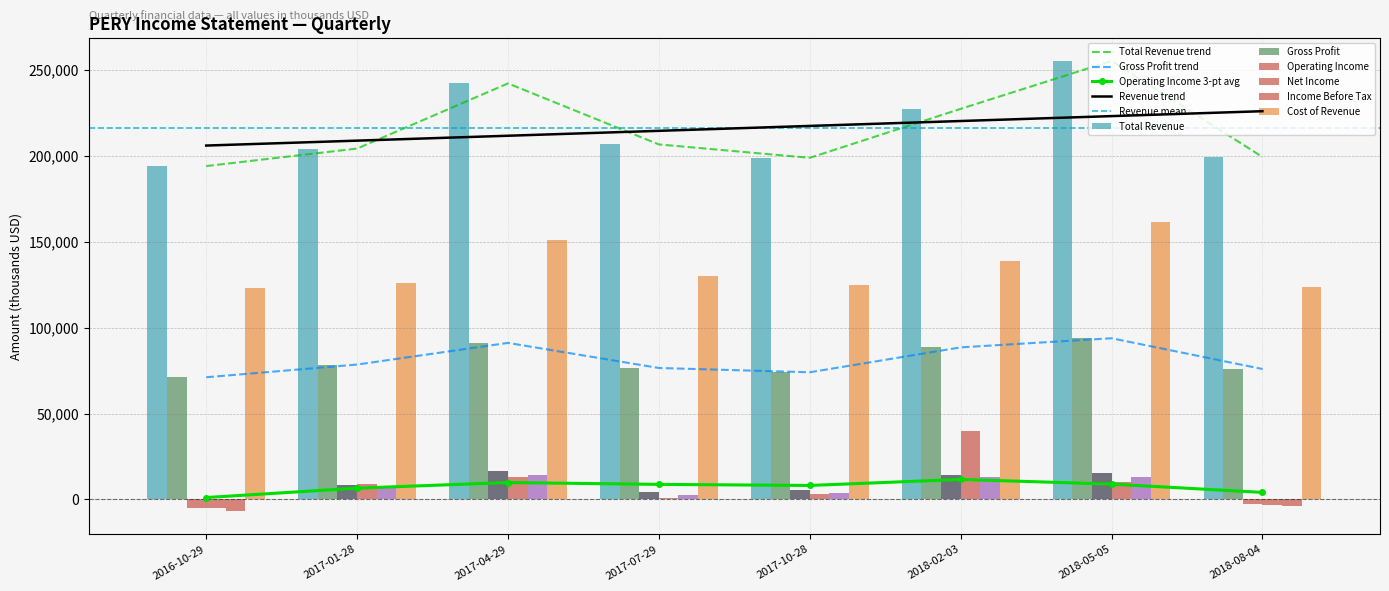

Count the number of data series in this chart.

6